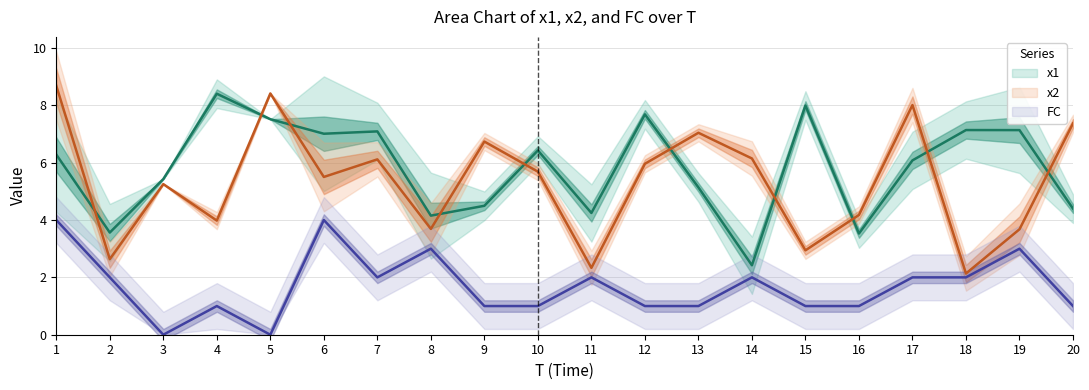

Which has a higher value, 6 or 9?

6